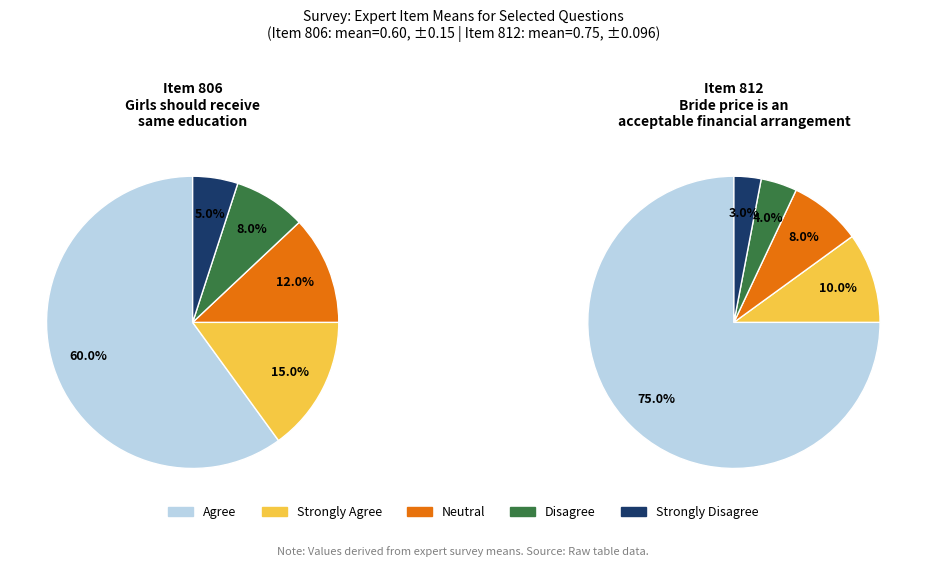

Does any single category account for the majority?

Yes